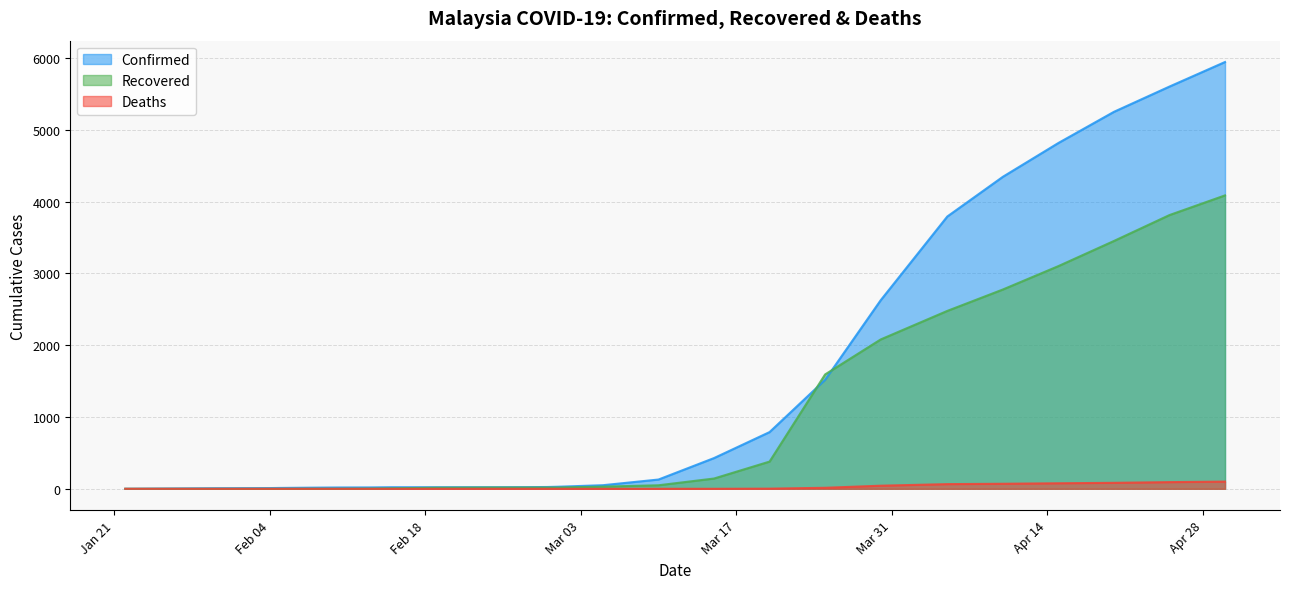

True or false: confirmed and deaths cross at least once.

False